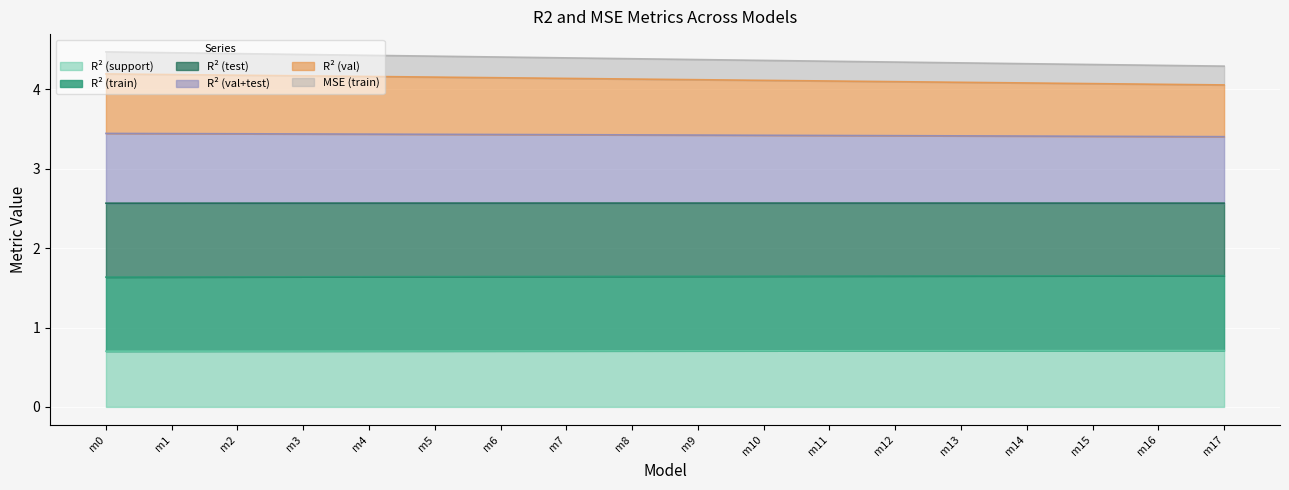

What are all the series names shown in the legend?

R² (support), R² (train), R² (test), R² (val+test), R² (val), MSE (train)